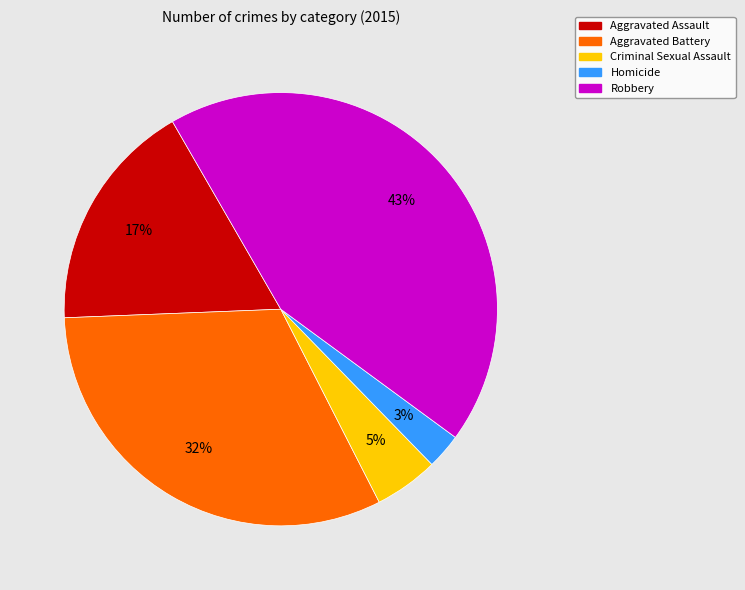

True or false: Aggravated Battery accounts for 39% of the total.

False